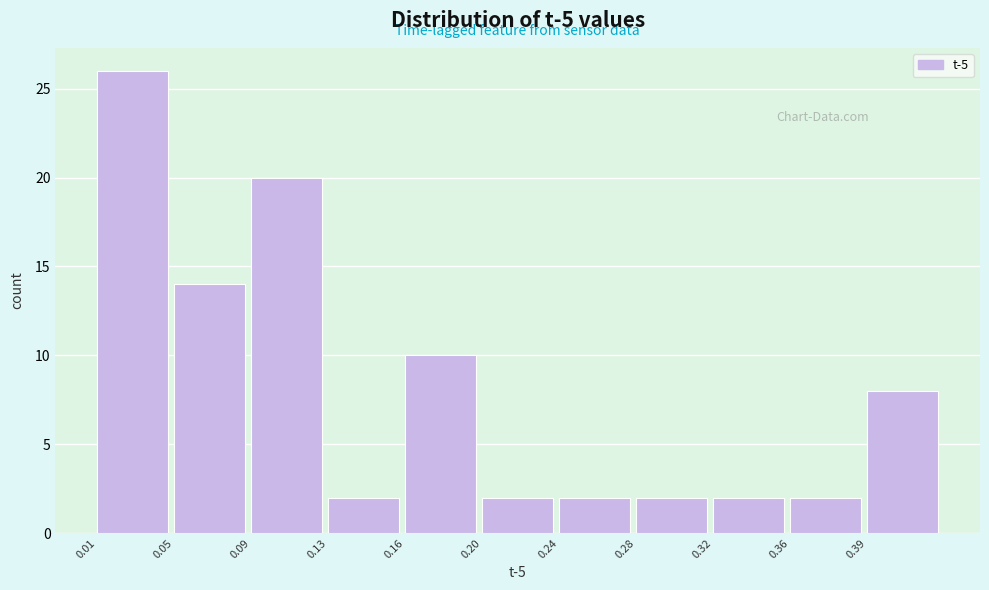

Reading right to left, extract all data points from this chart.

0.39=8	0.36=2	0.32=2	0.28=2	0.24=2	0.20=2	0.16=10	0.13=2	0.09=20	0.05=14	0.01=26